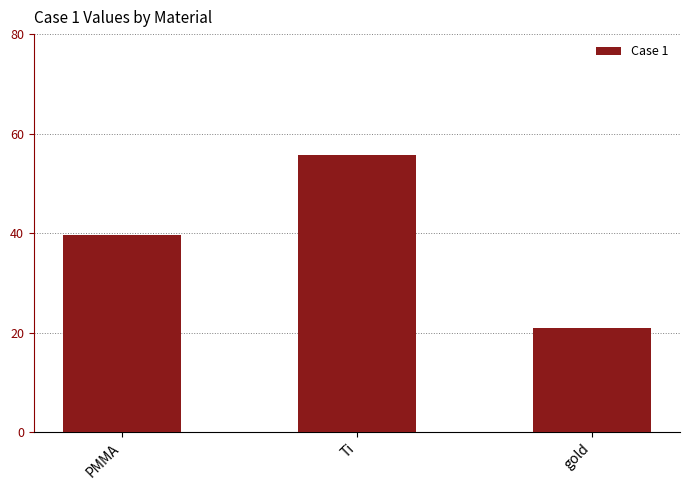

Which has a higher value, PMMA or gold?

PMMA